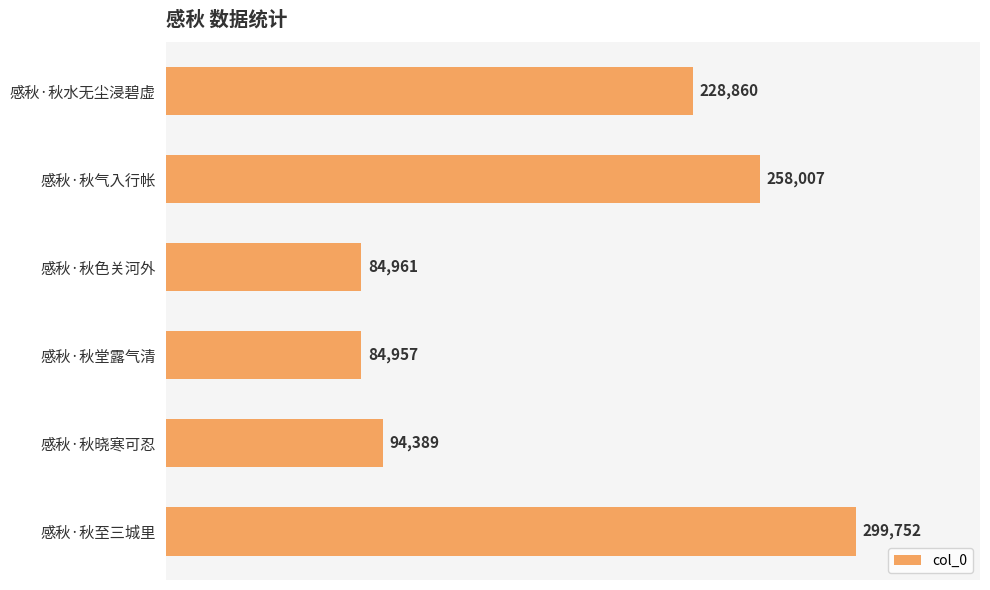

What is the difference between the second highest and minimum values?

173050